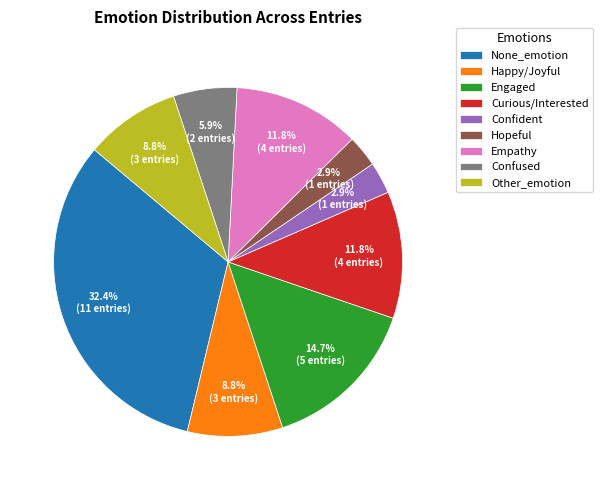

Does Happy/Joyful account for over 50% of the chart?

No